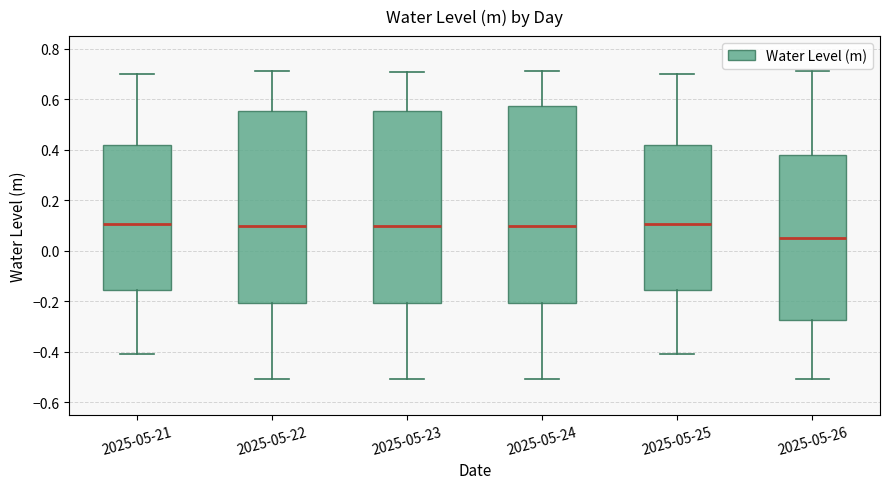

Where is the lower edge of the box for 2025-05-21 on the y-axis? The values are not printed on the chart, so give them approximately, as read against the axis.

-0.16